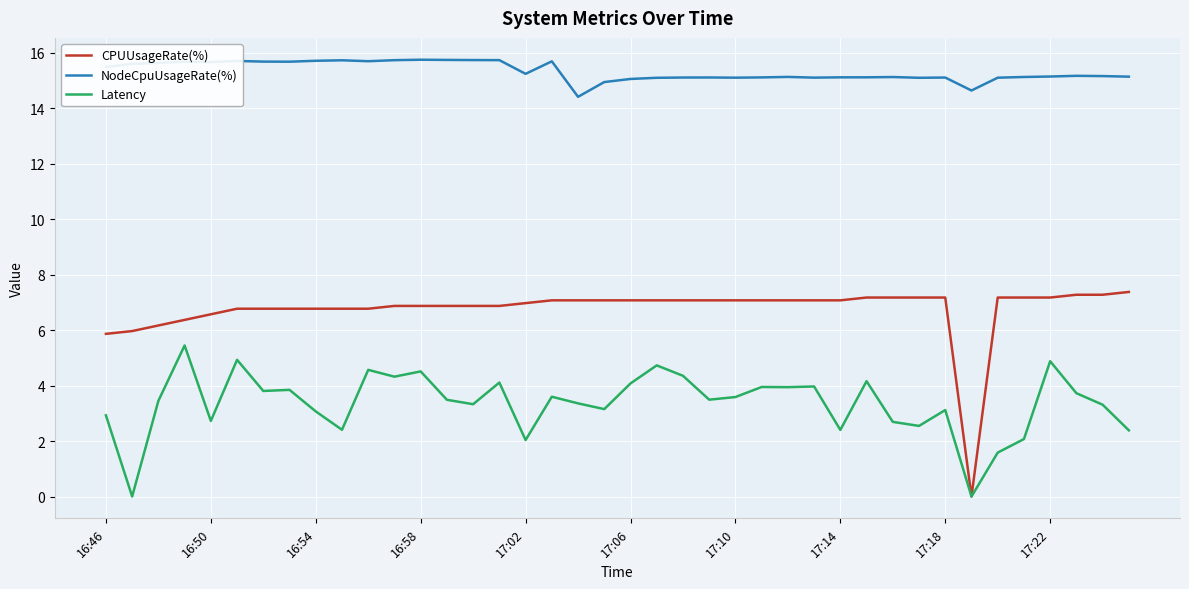

Rank the series by their maximum value, from highest to lowest.

NodeCpuUsageRate(%), CPUUsageRate(%), Latency